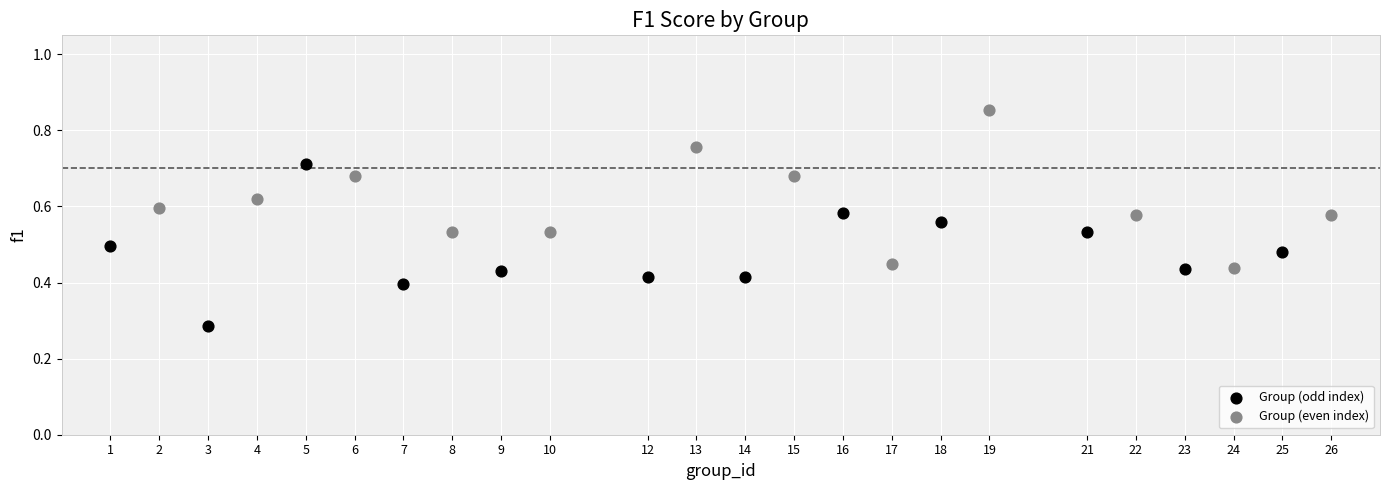

Which series reaches the minimum Y coordinate?

Group (odd index)